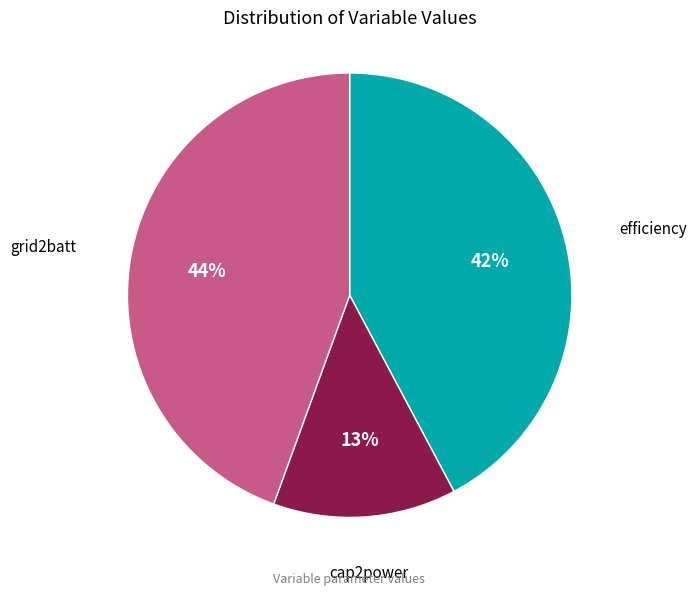

What is the largest slice in the pie chart?

grid2batt